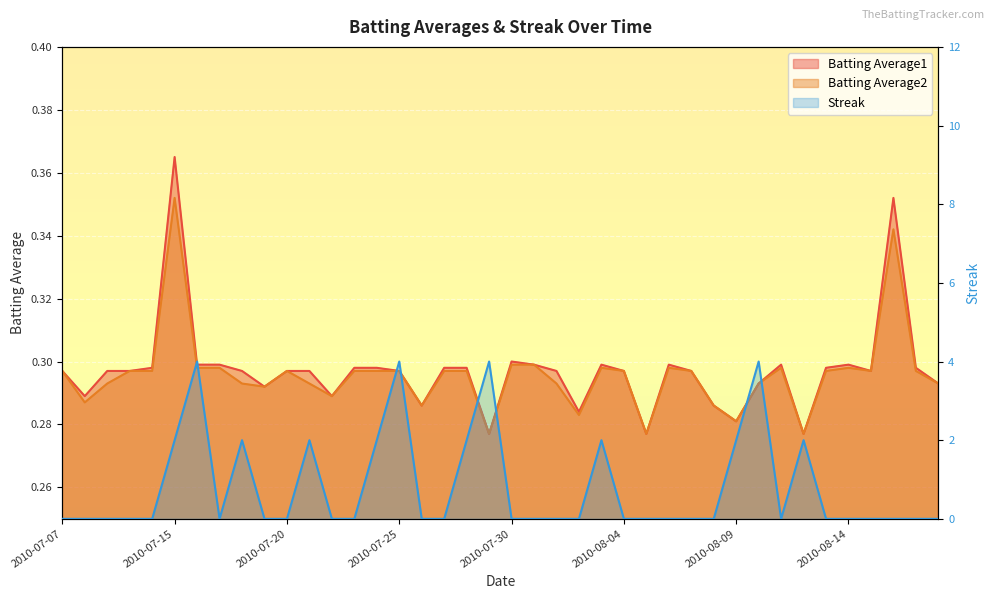

How many data points does each series have?

40